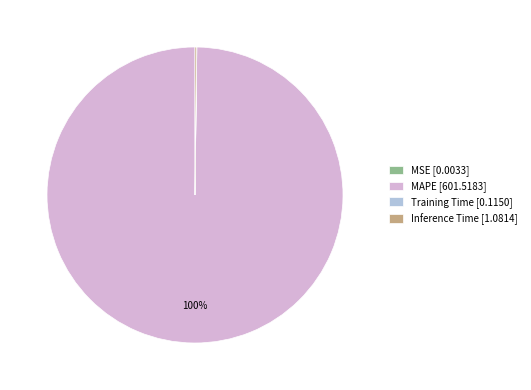

Is it true that MAPE [601.5183] is 100% of the pie?

True